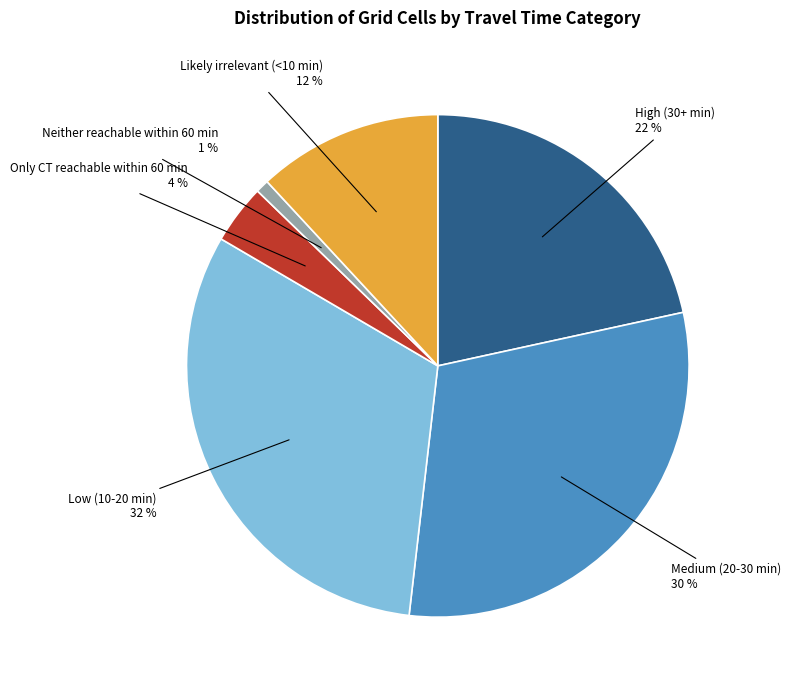

To the nearest percent, what is the average slice percentage?

17%